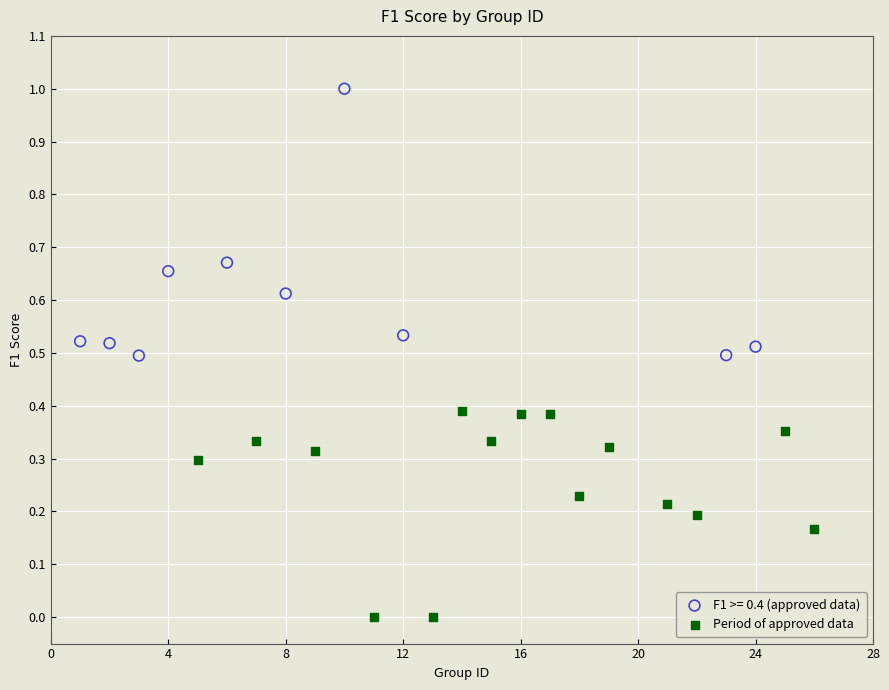

Which series reaches the maximum Y coordinate?

F1 >= 0.4 (approved data)